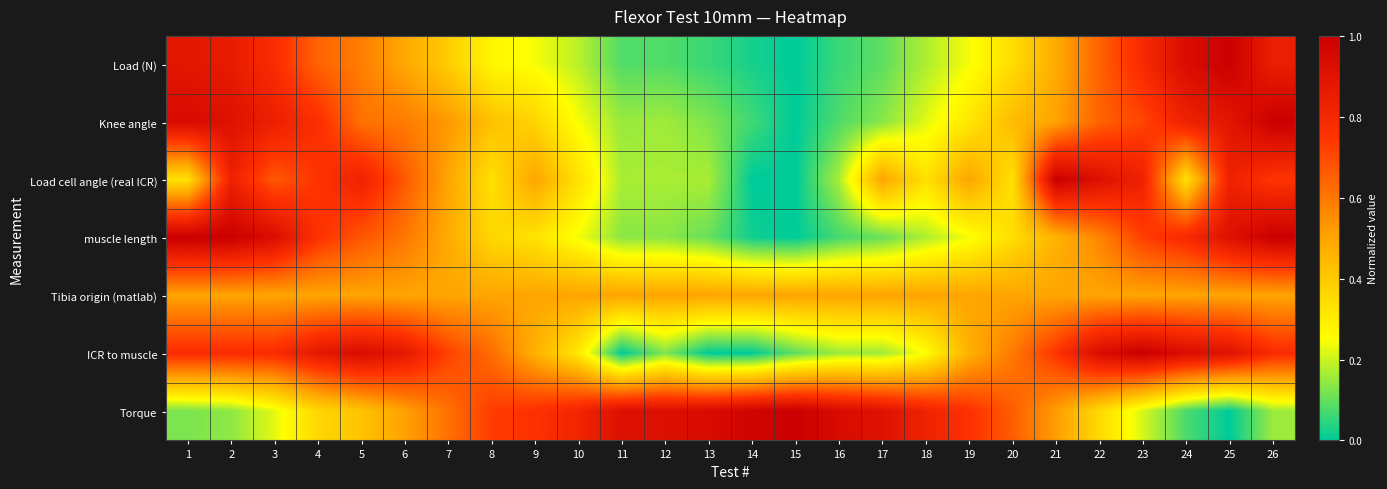

Which series changed the most between 23 and 24?

Load cell angle (real ICR)